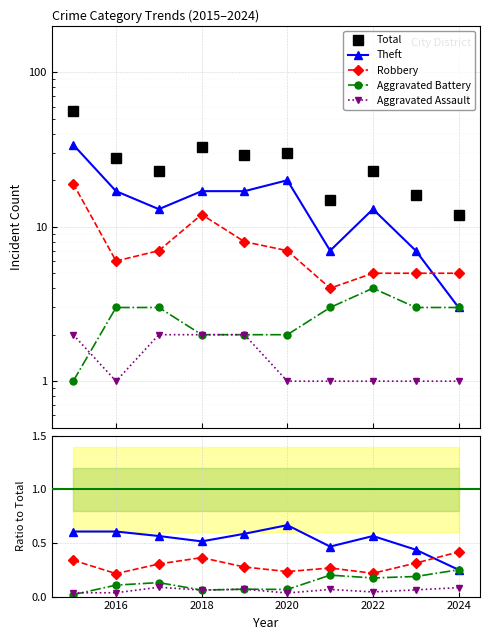

How many lines are shown in the chart?

5